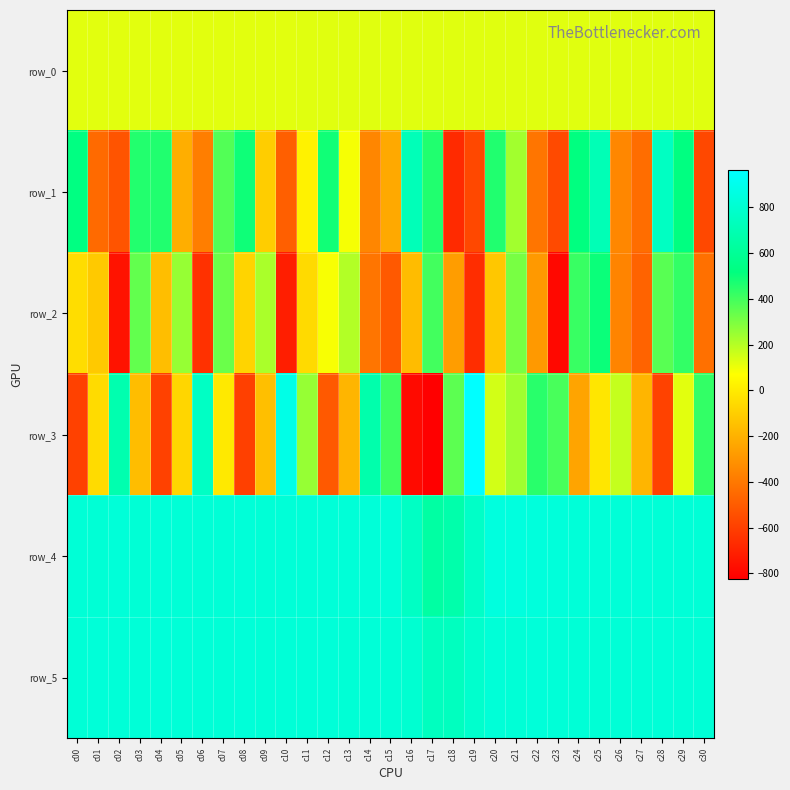

What is the difference between the second highest and minimum values in the row_3 series?

1702.0